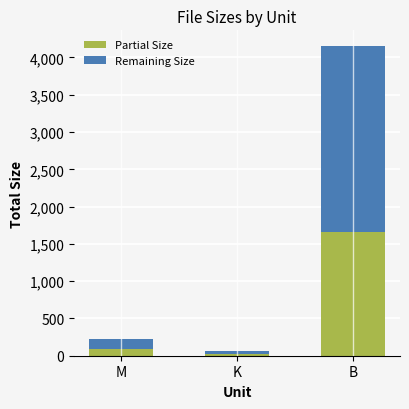

True or false: Partial Size has a value of 89.9 at M.

True